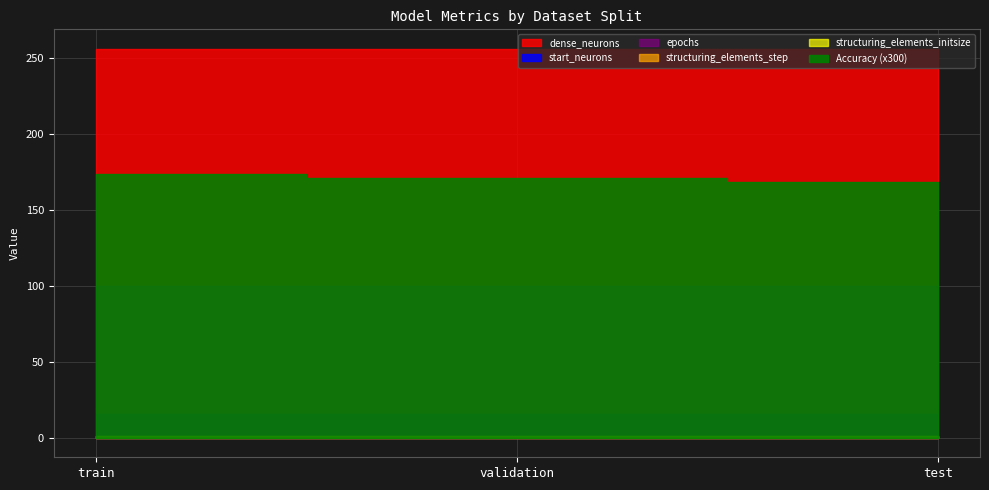

What is the label of the 2nd point from the left?

validation